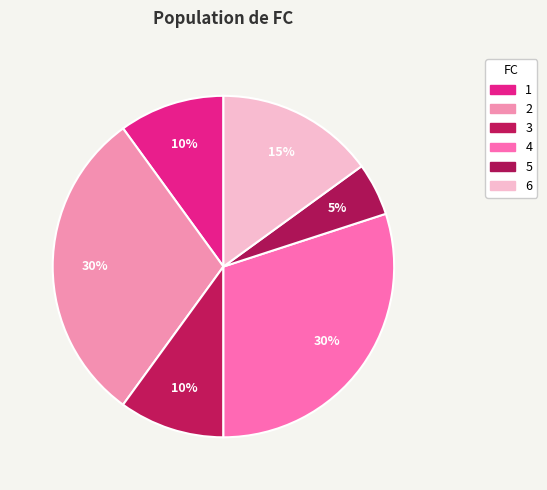

To the nearest percent, what is the difference between the 6 and 5 slice percentages?

10%